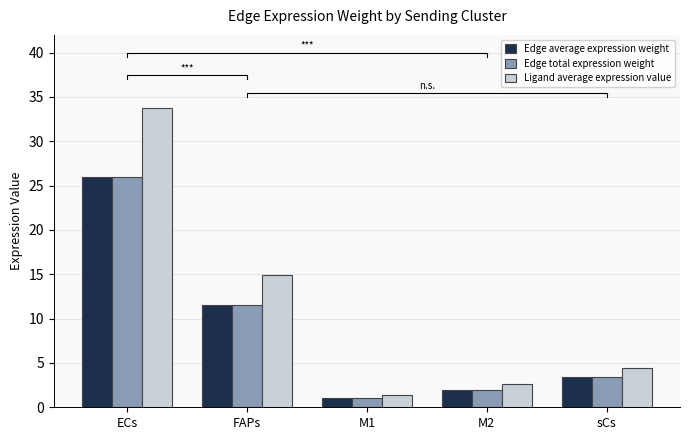

Which label corresponds to the largest value in the chart?

ECs